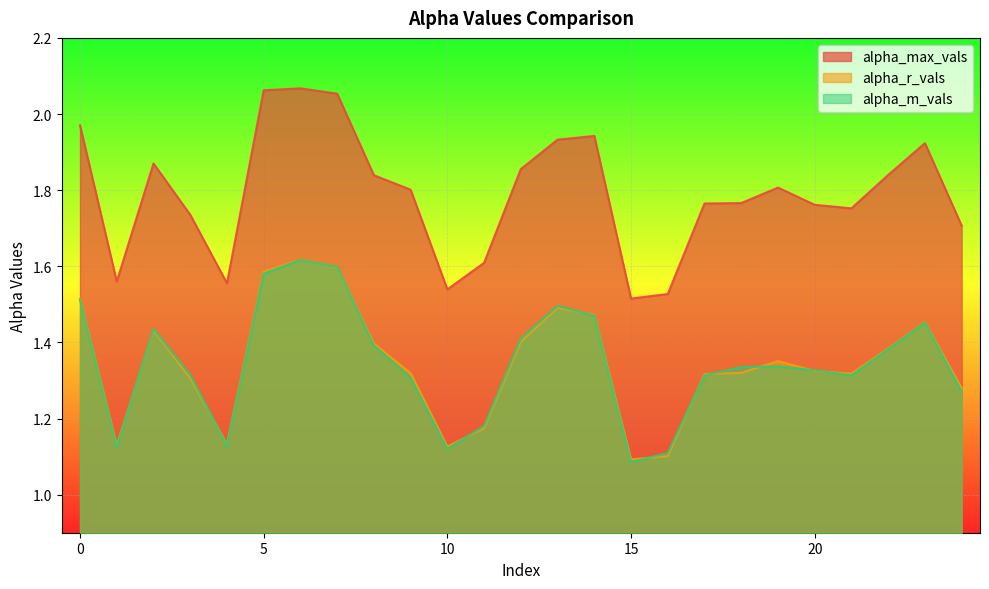

Is it true that alpha_r_vals equals 1.1 at 16?

True